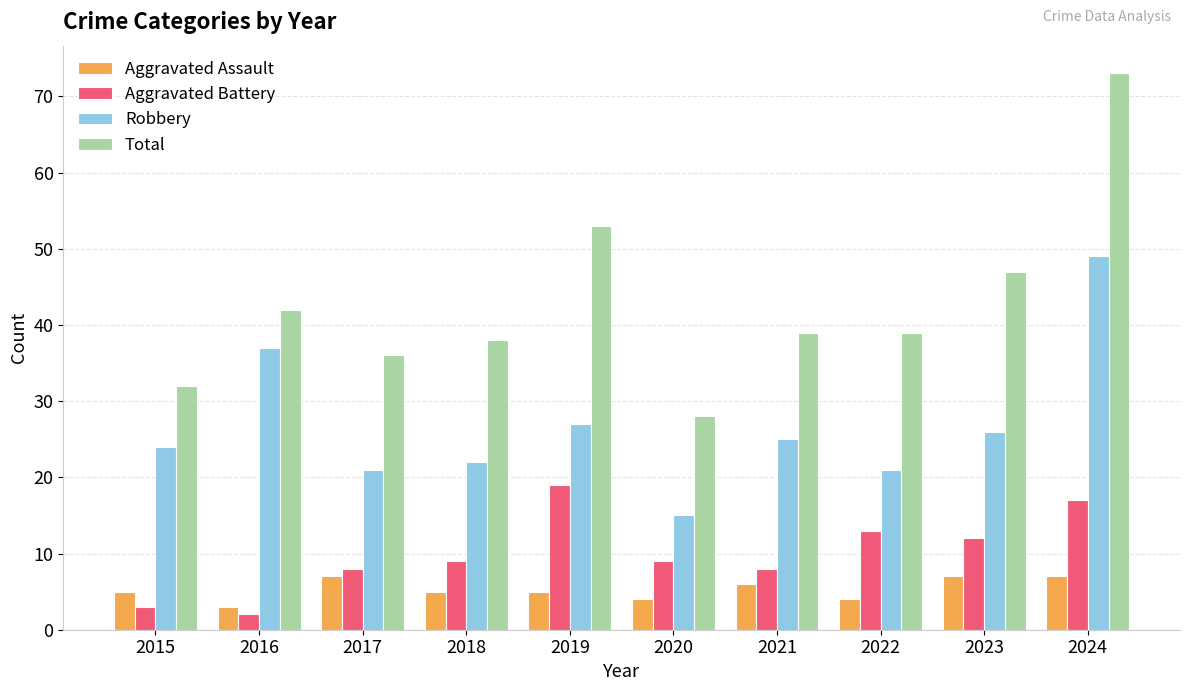

Which series has the largest total across all categories?

Total